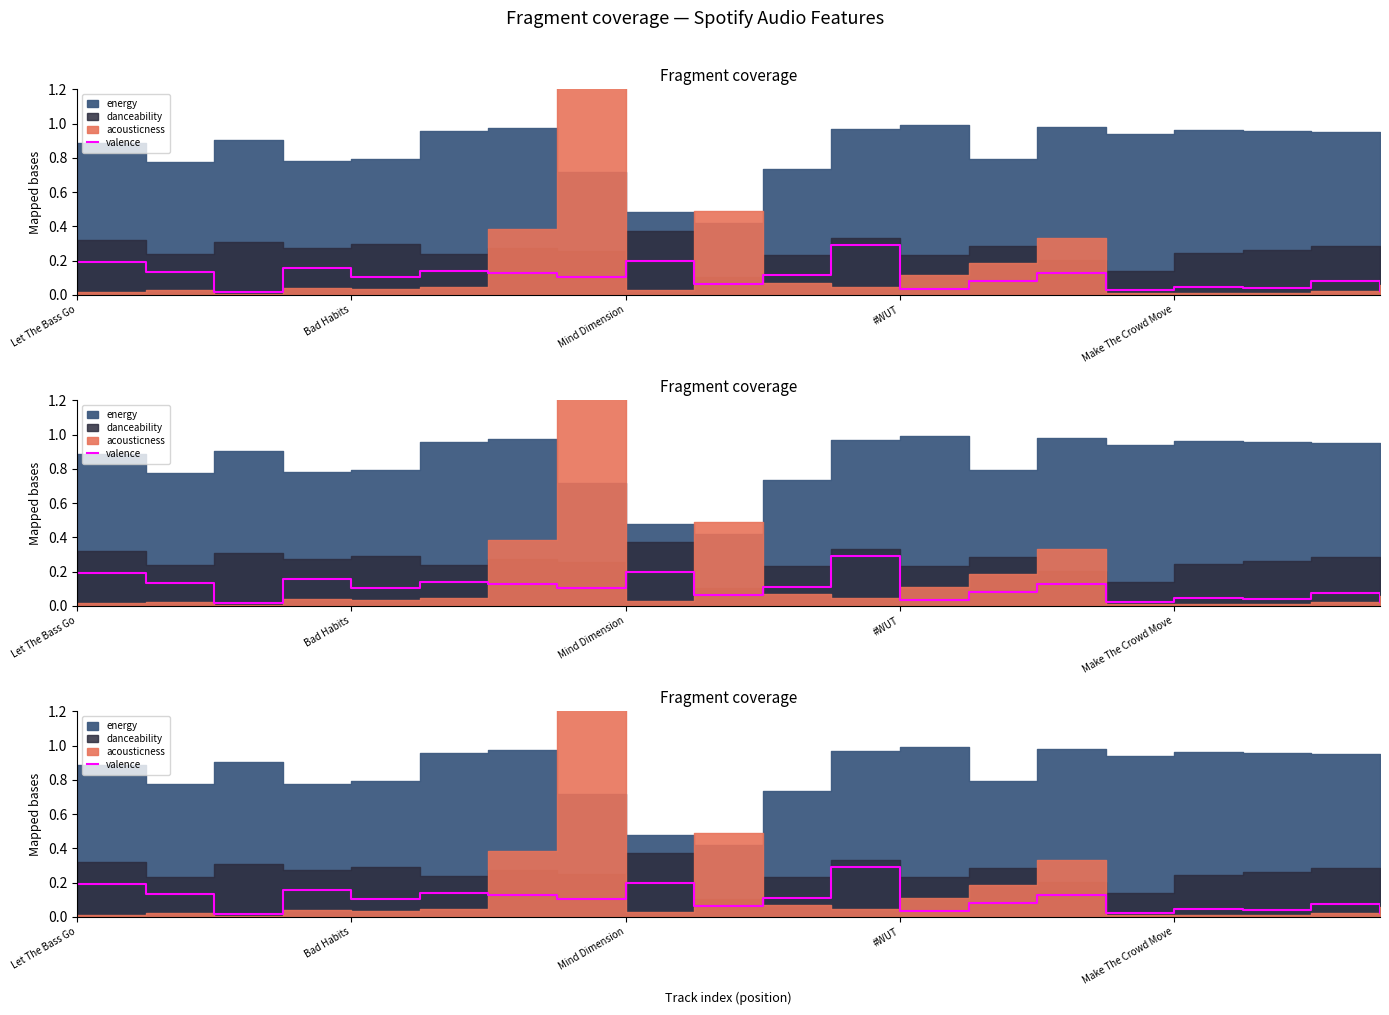

True or false: there are more than 0 points higher than both neighbors.

True